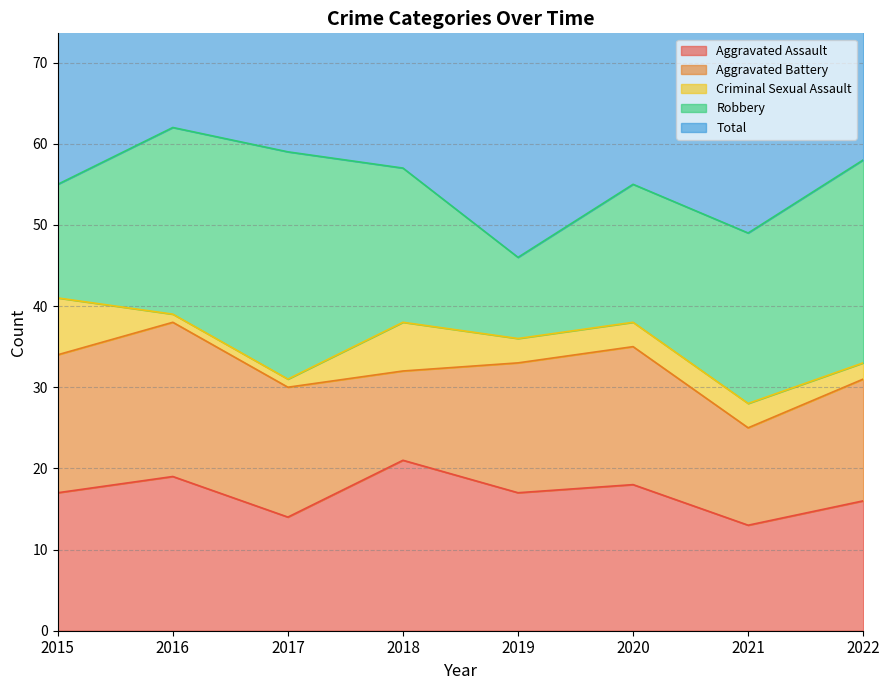

What is the sum of all Robbery values?

157